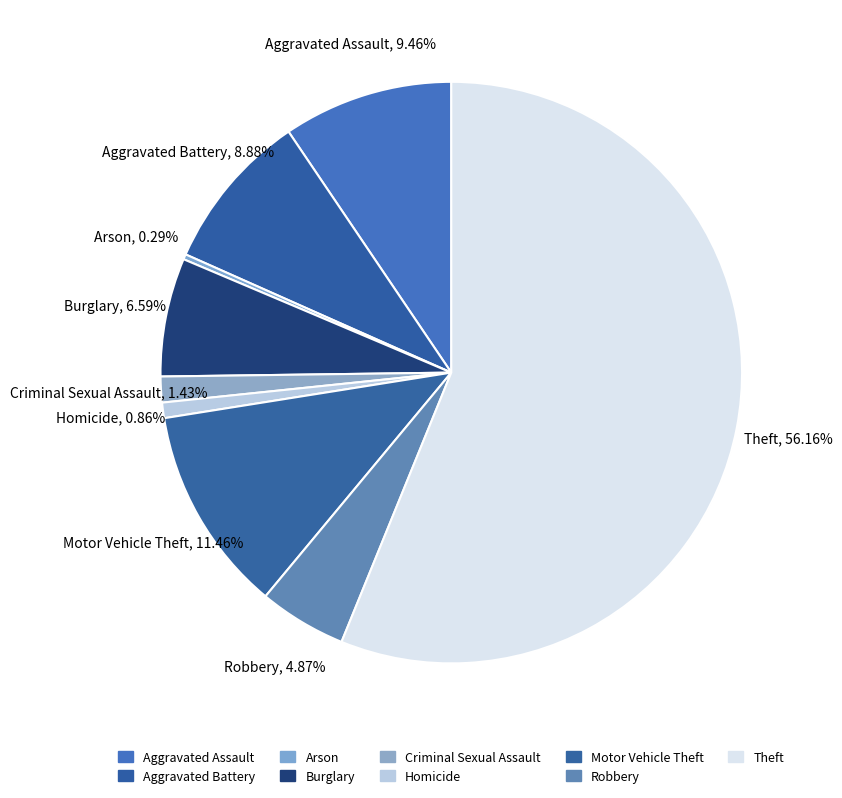

Combined, do Aggravated Assault and Motor Vehicle Theft account for over 50%?

No